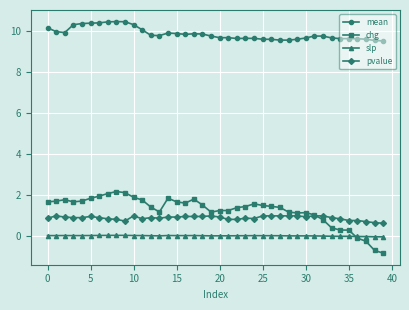

How many lines are shown in the chart?

4